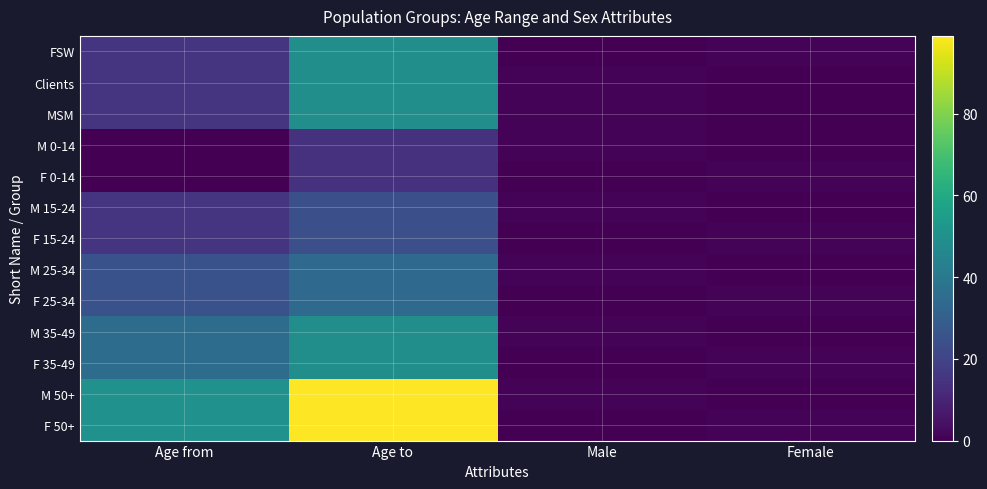

Which has a higher value, Age from or Age to?

Age to